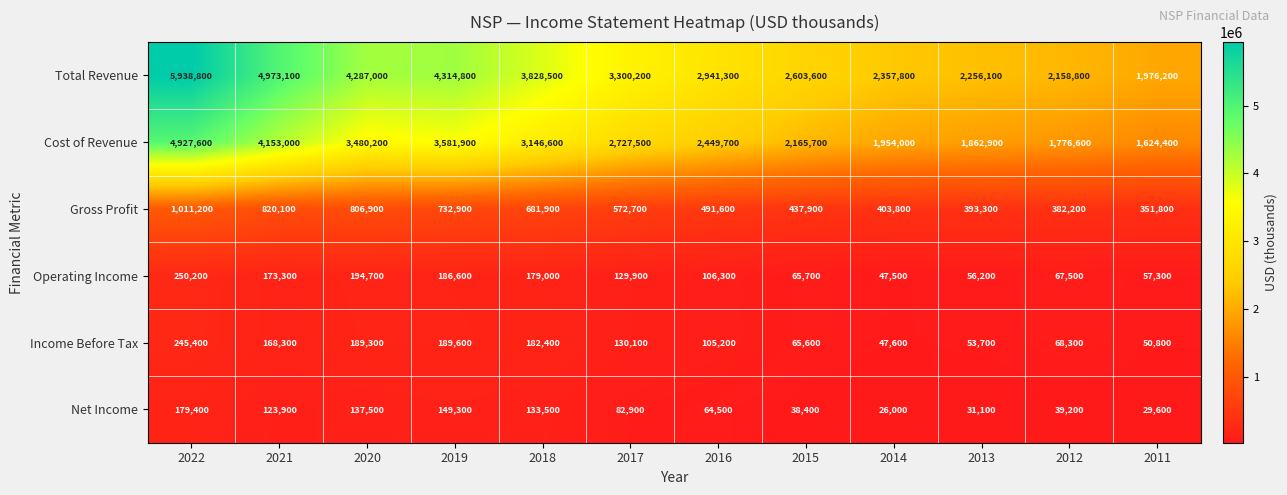

Which series changed the most between 2022 and 2018?

Total Revenue